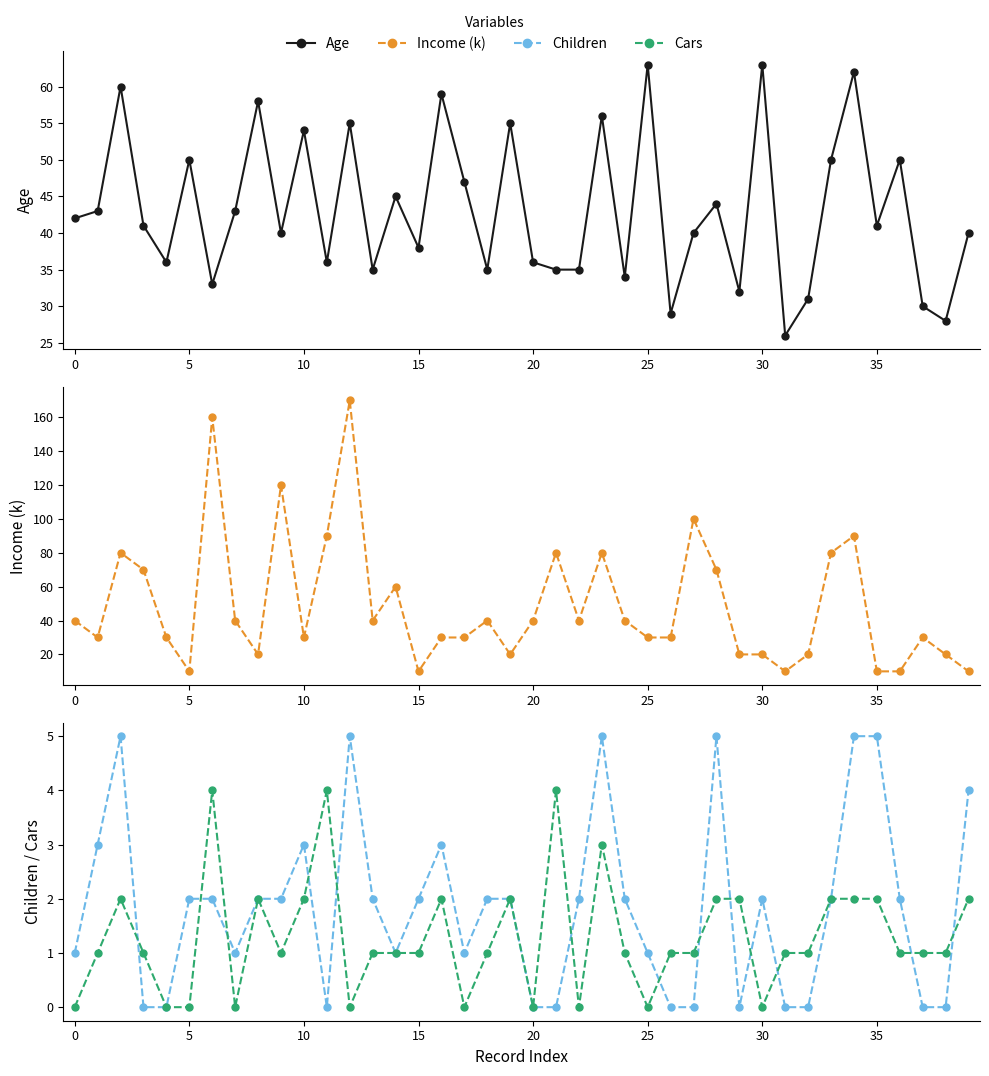

How many data points in Age are above 41?

19